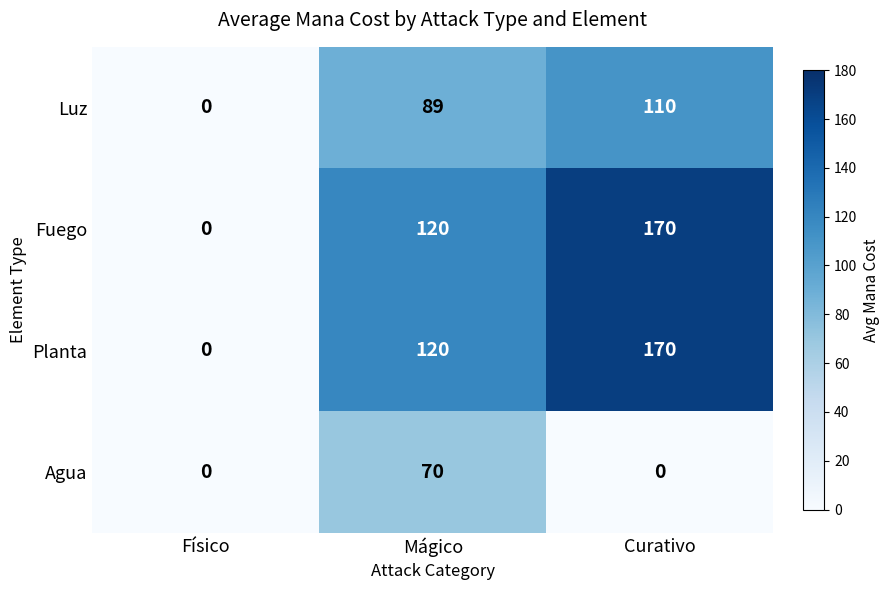

Count the Luz values in the range 0 to 110.

3